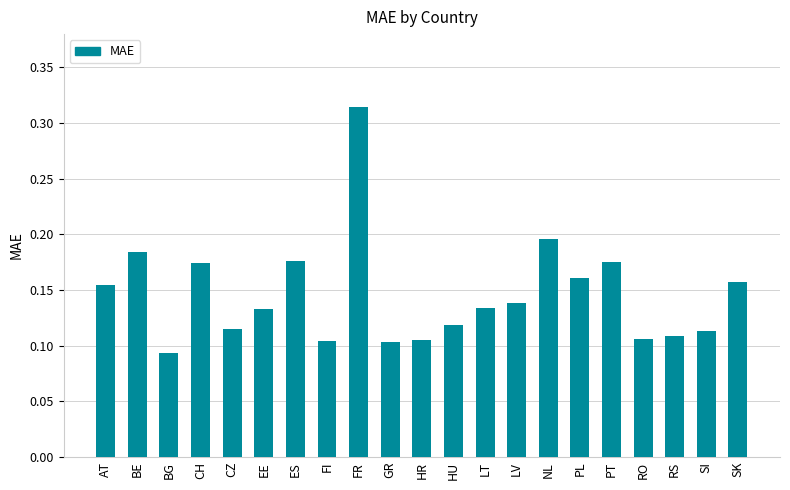

Which category has the lowest value across all series?

BG